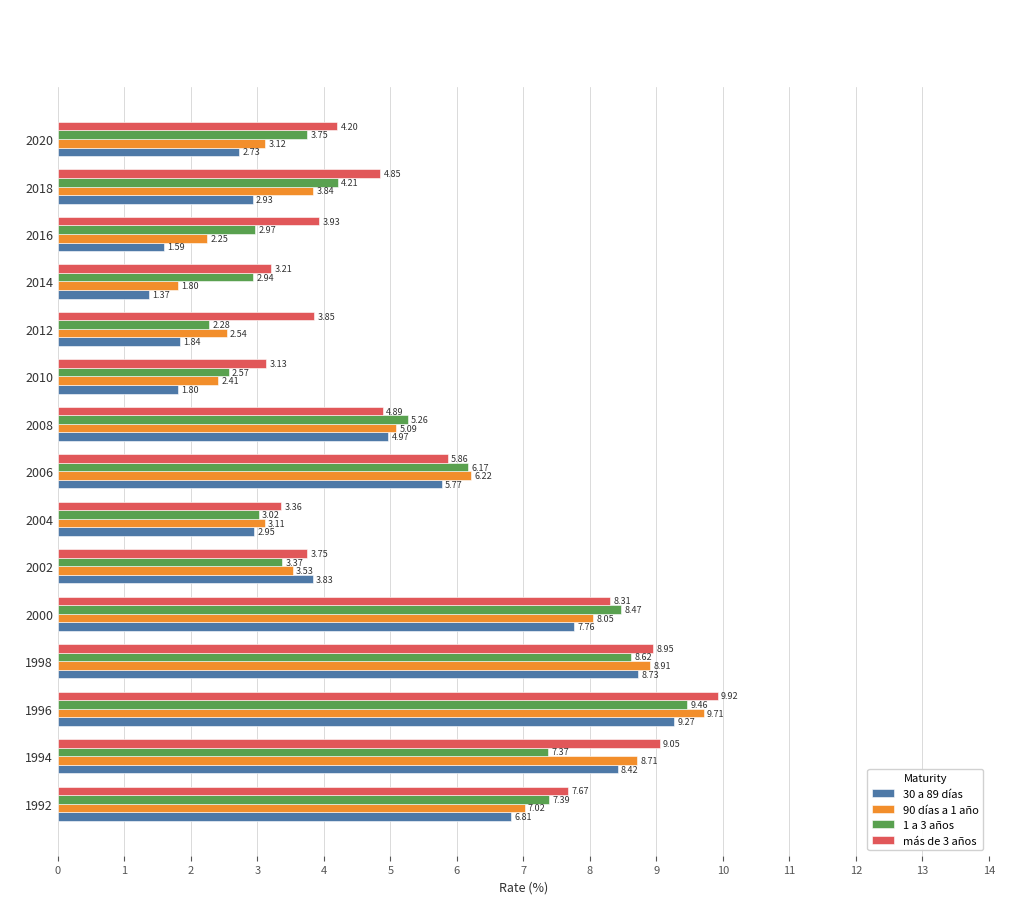

At how many categories does at least one series exceed 8?

4